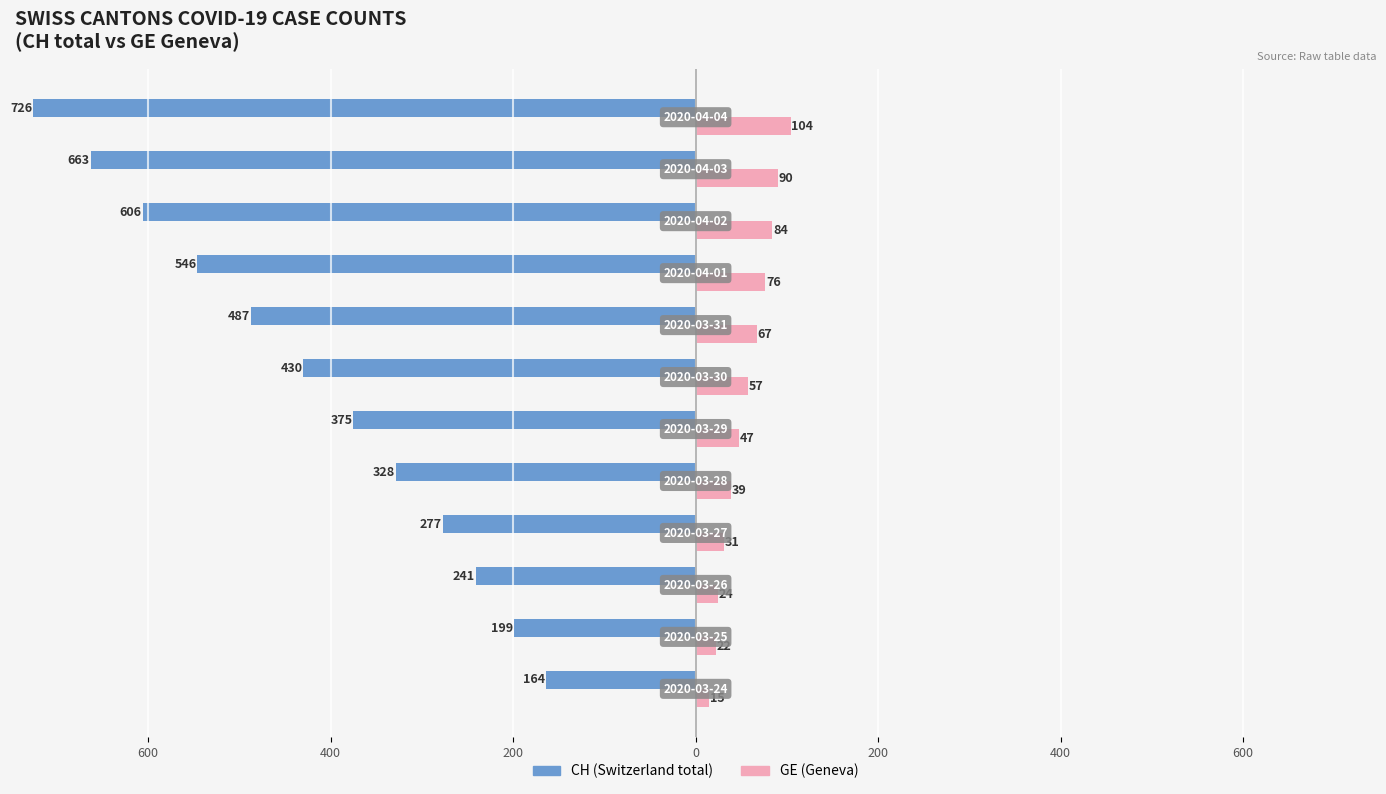

Reading left to right, transcribe all the data shown in this chart.

CH (Switzerland total): -164	-199	-241	-277	-328	-375	-430	-487	-546	-606	-663	-726
GE (Geneva): 15	22	24	31	39	47	57	67	76	84	90	104